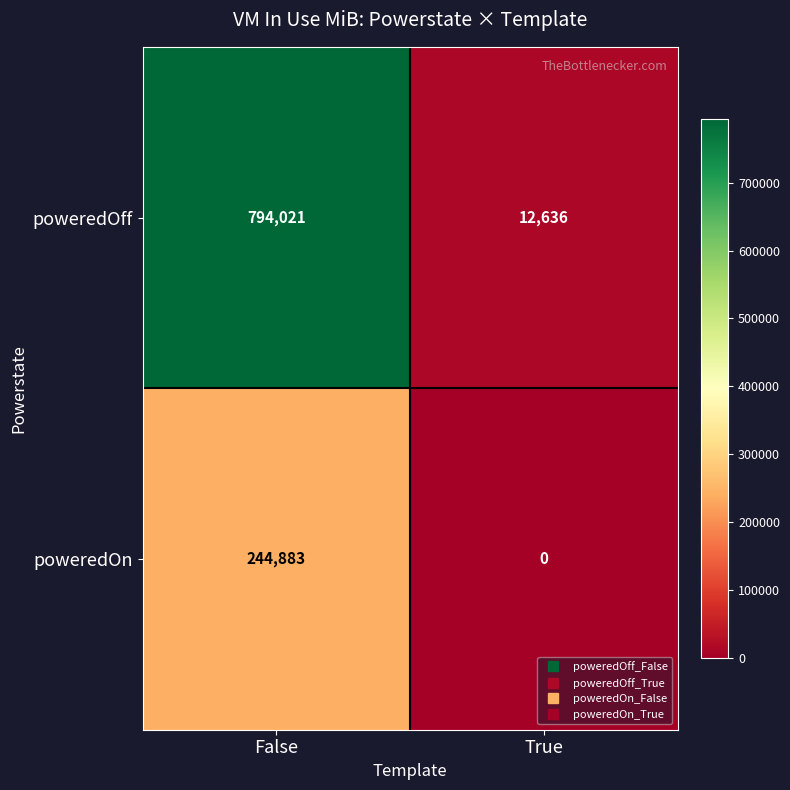

Which series has the largest range (max minus min)?

poweredOff